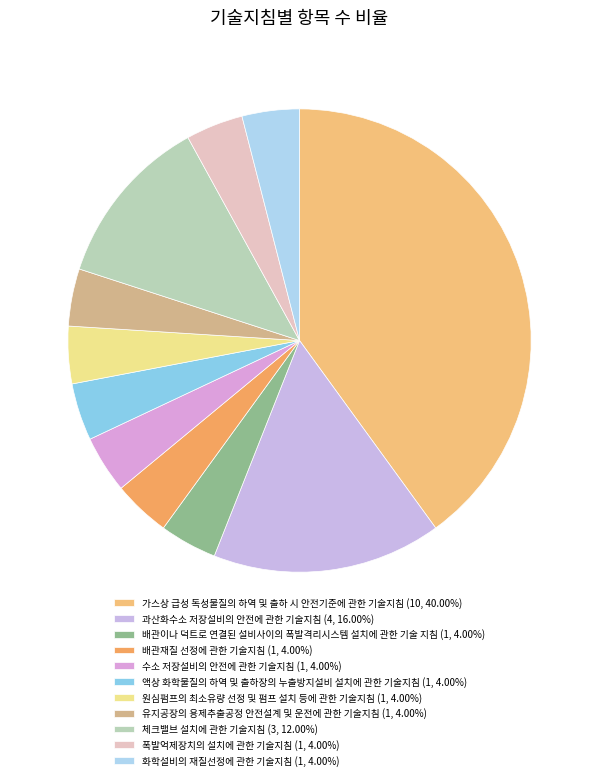

What percentage is the 가스상 급성 독성물질의 하역 및 출하 시 안전기준에 관한 기술지침 slice, to the nearest percent?

40%